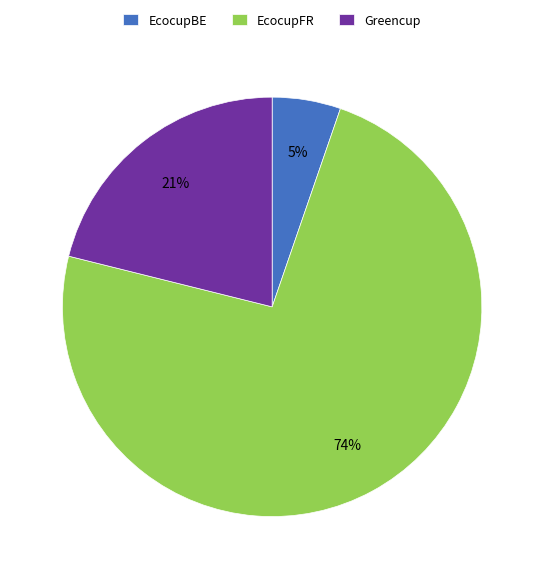

Approximately how many times larger is the value at Greencup compared to EcocupFR?

0.3